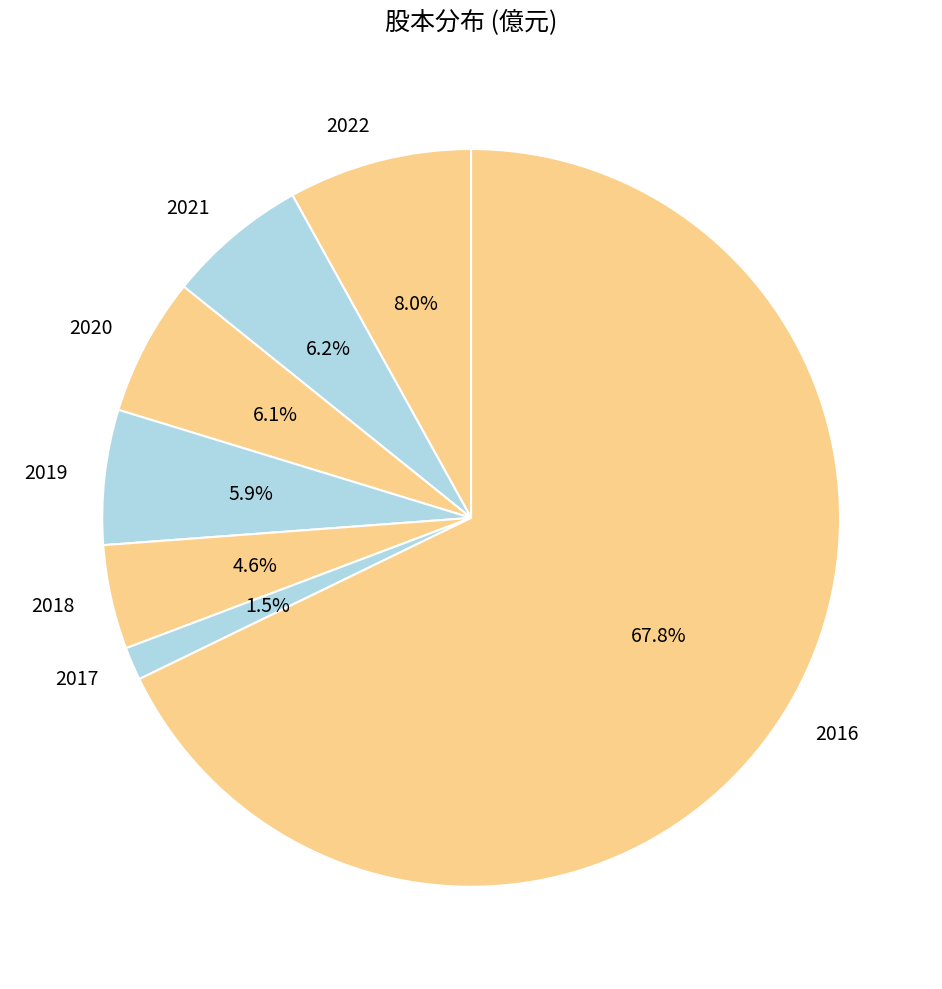

Is the sum of 2018 and 2022 greater than half?

No